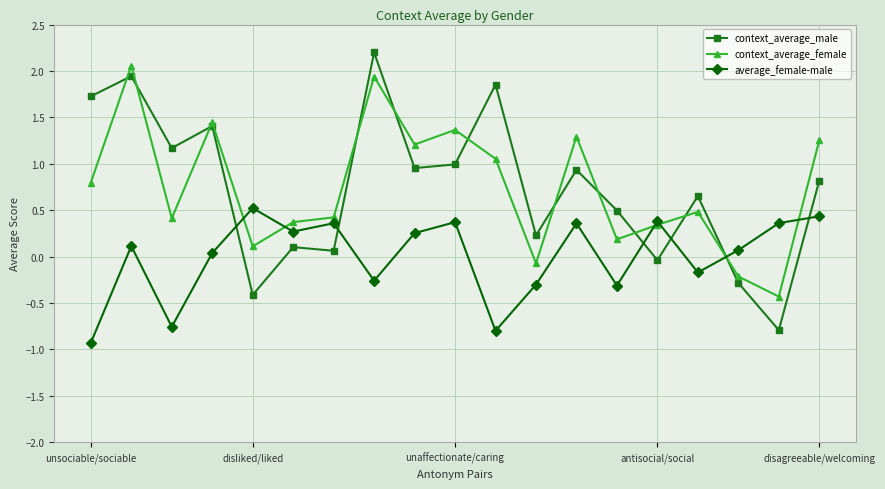

What is the greatest value displayed?

2.2